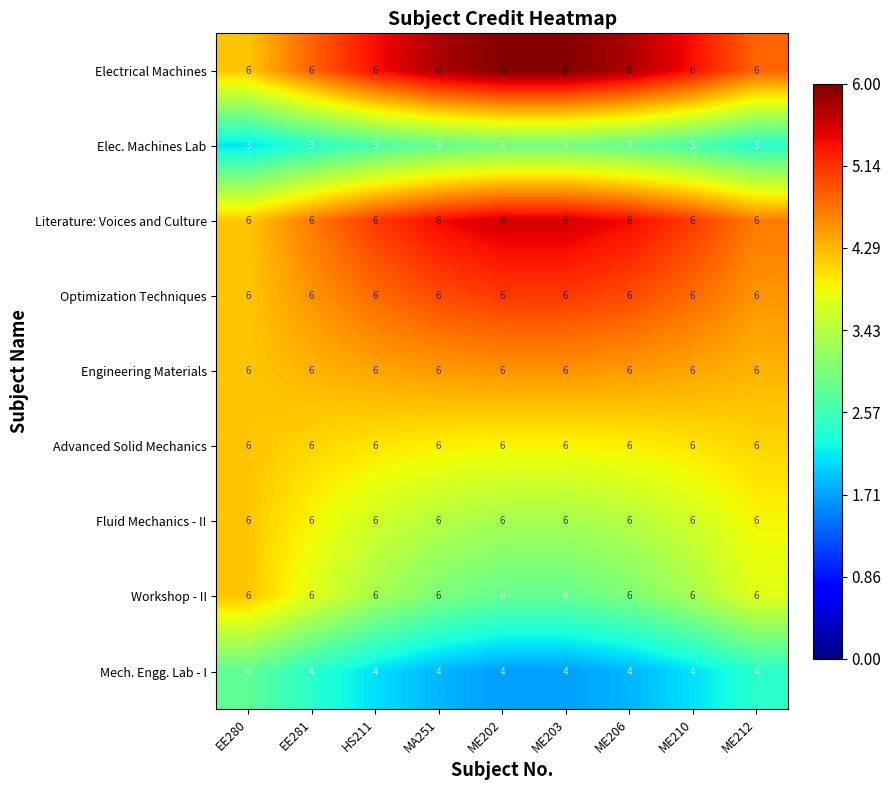

What is the average value of the Mech. Engg. Lab - I series?

4